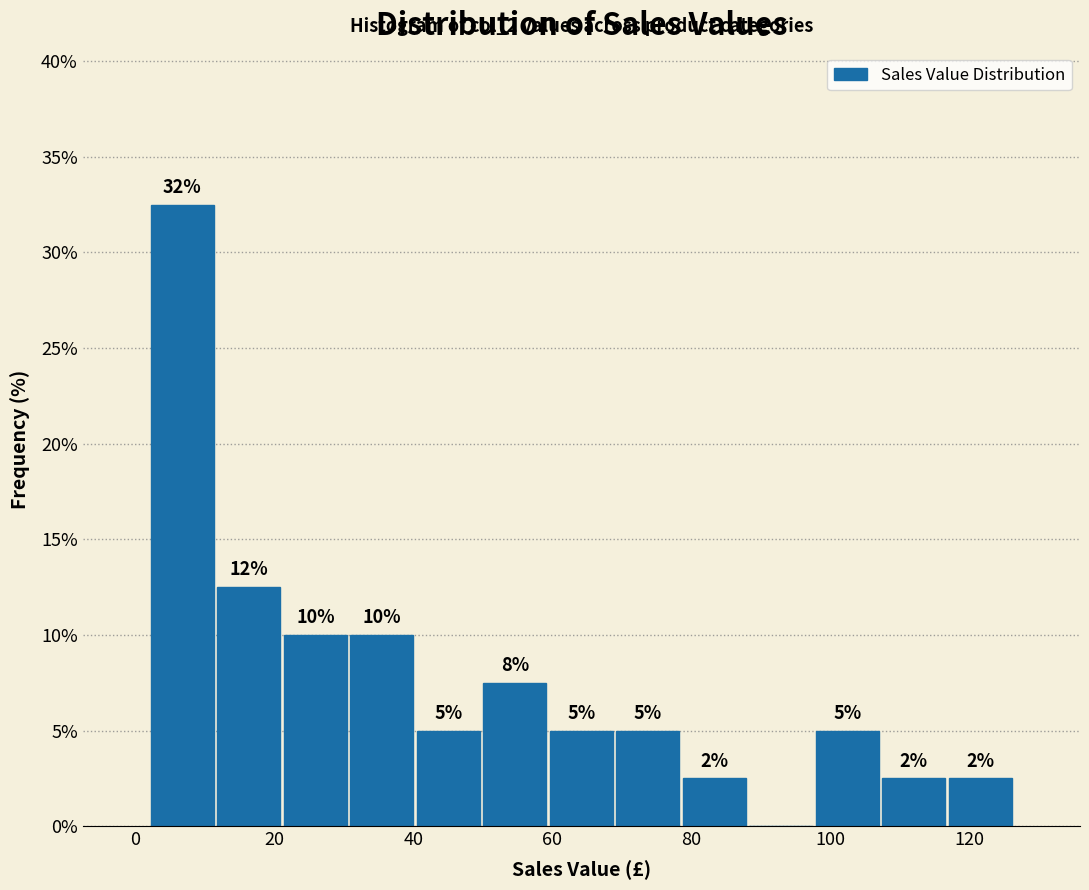

Which range on the x-axis has the tallest bar?

2 to 12